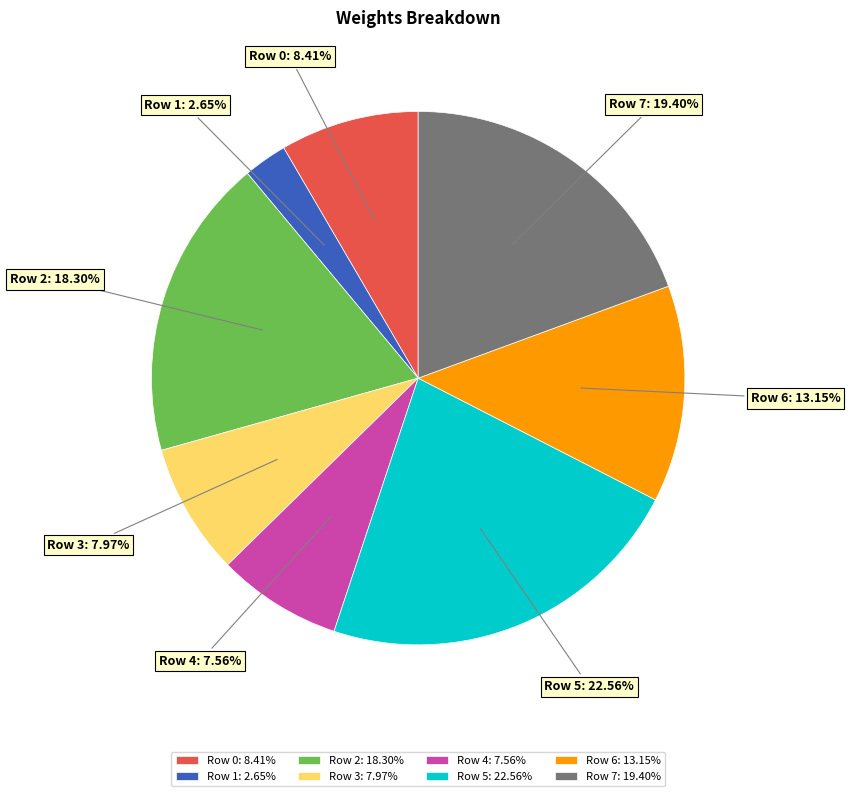

To the nearest percent, what is the difference between the largest and smallest slice percentages?

20%